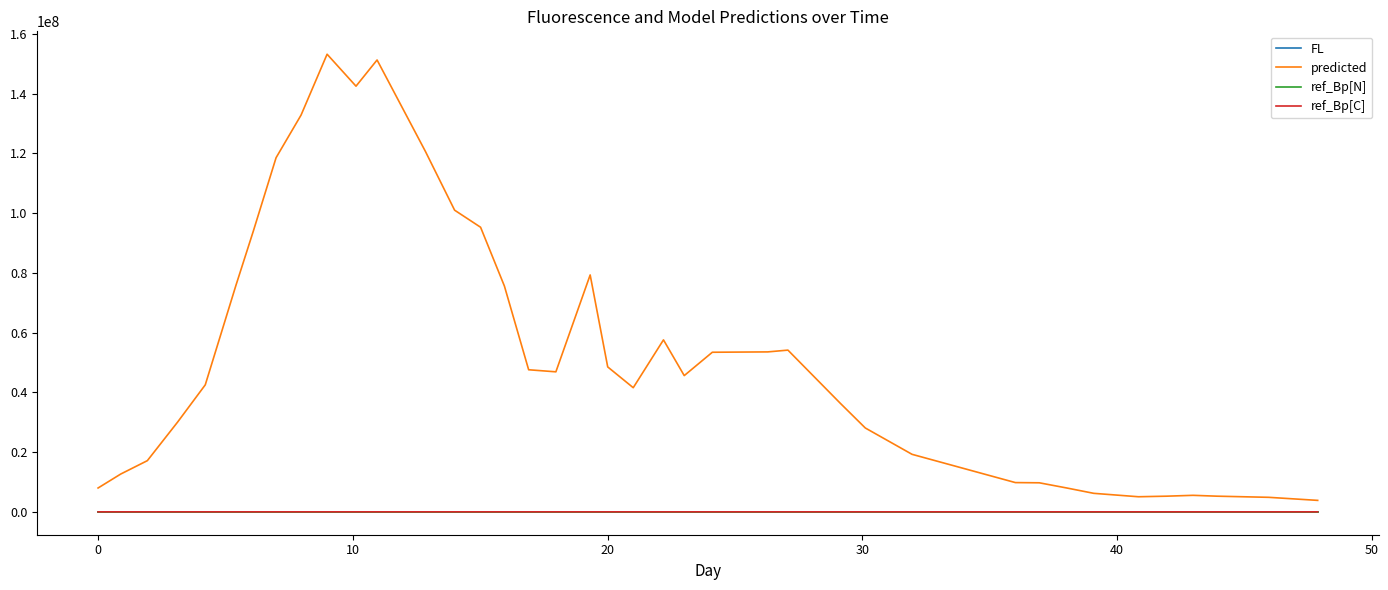

Which series has the largest total across all categories?

predicted